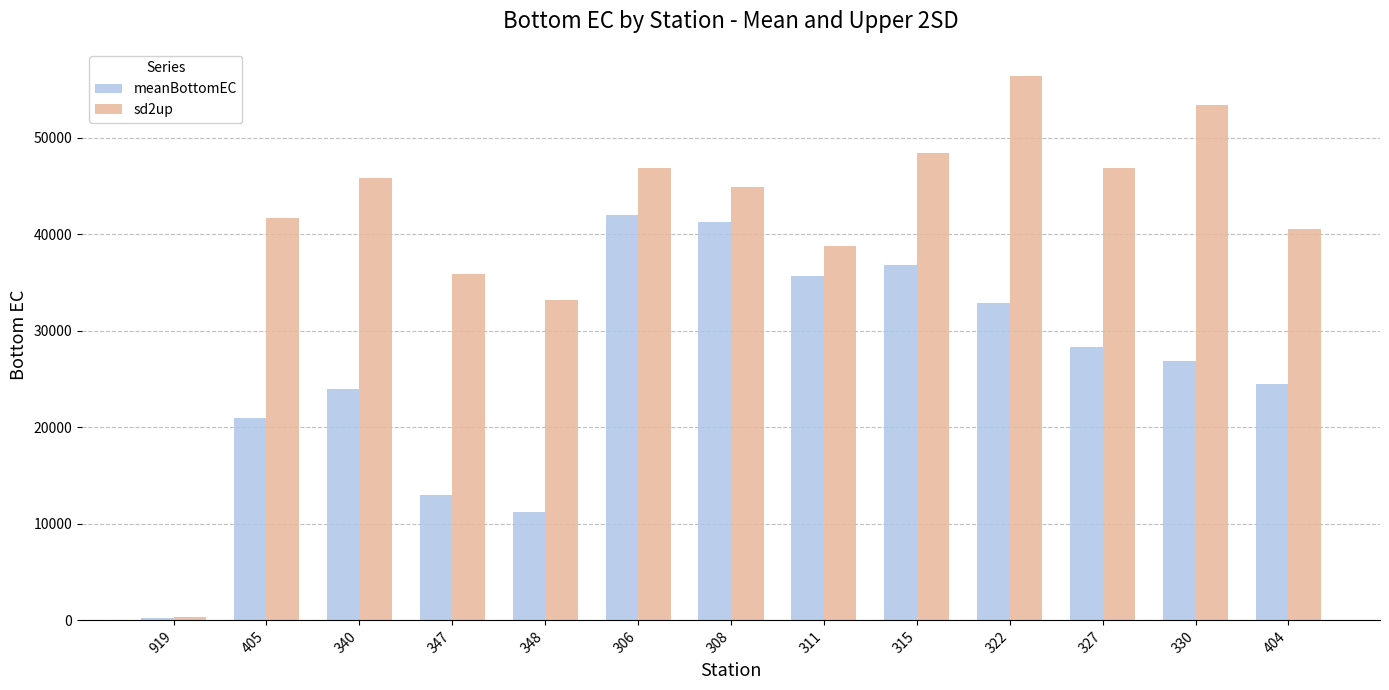

How many series are shown in this chart?

2